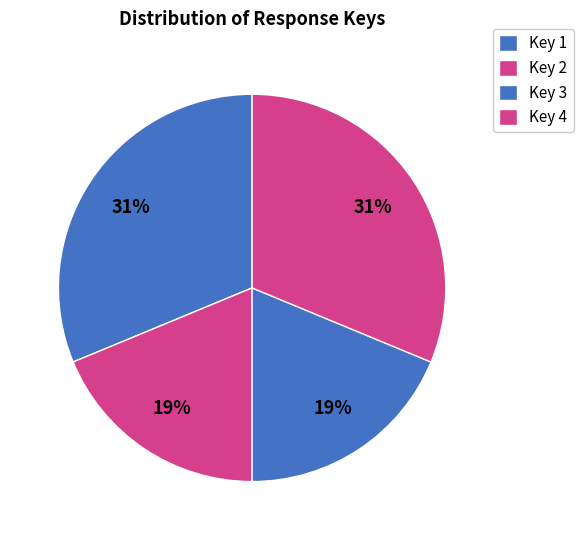

Count the number of slices in the pie.

4